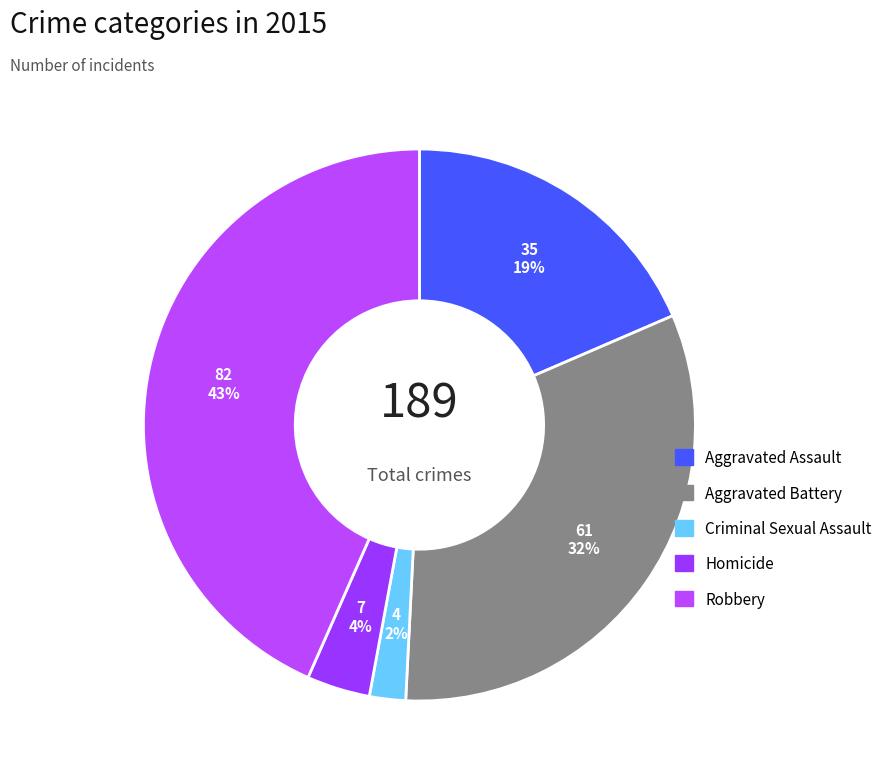

How many segments does this pie chart have?

5